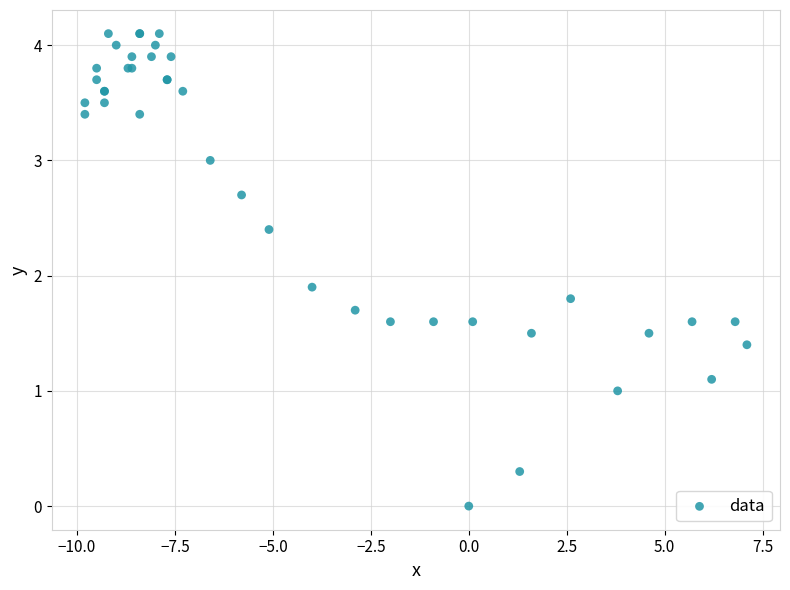

What Y value in the scatter plot is closest to 2?

1.9